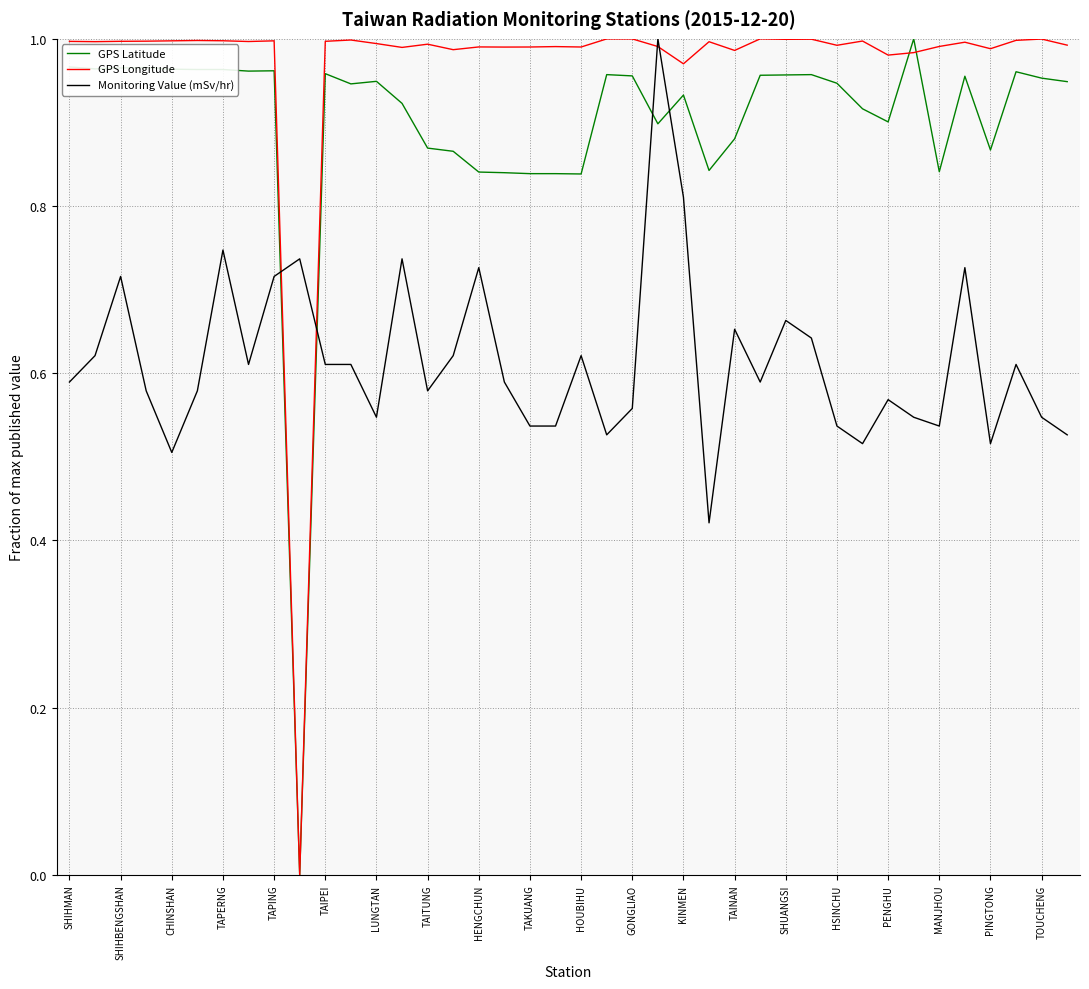

Which series has the largest total across all categories?

GPS Longitude